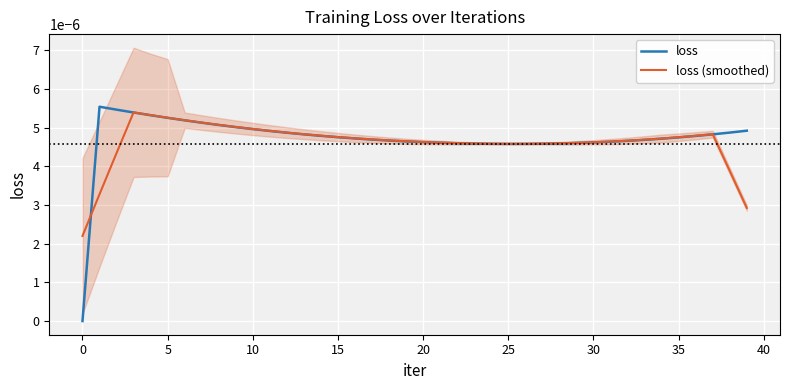

What are all the series names shown in the legend?

loss, loss (smoothed)